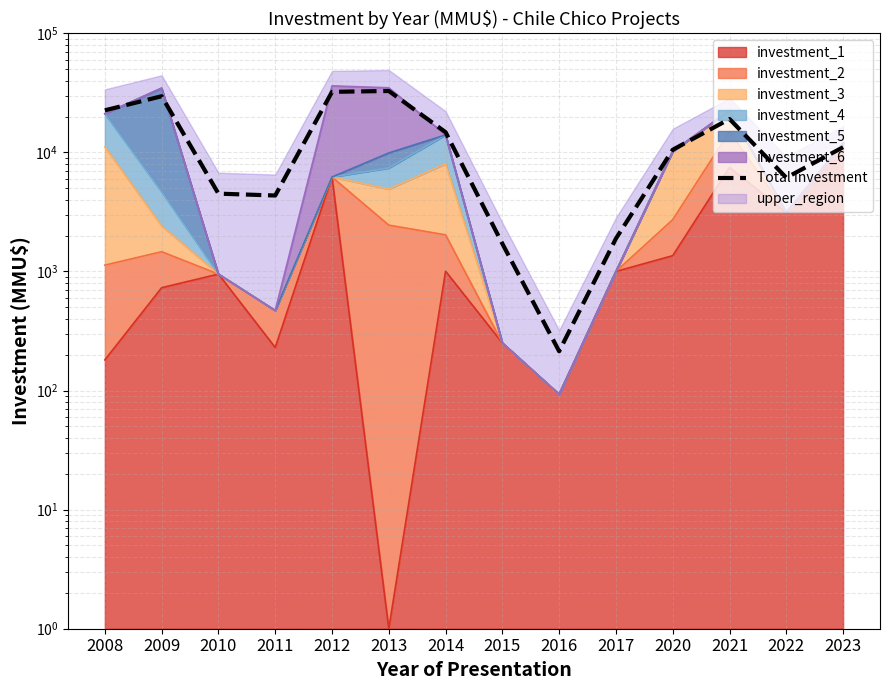

How many data points does each series have?

14